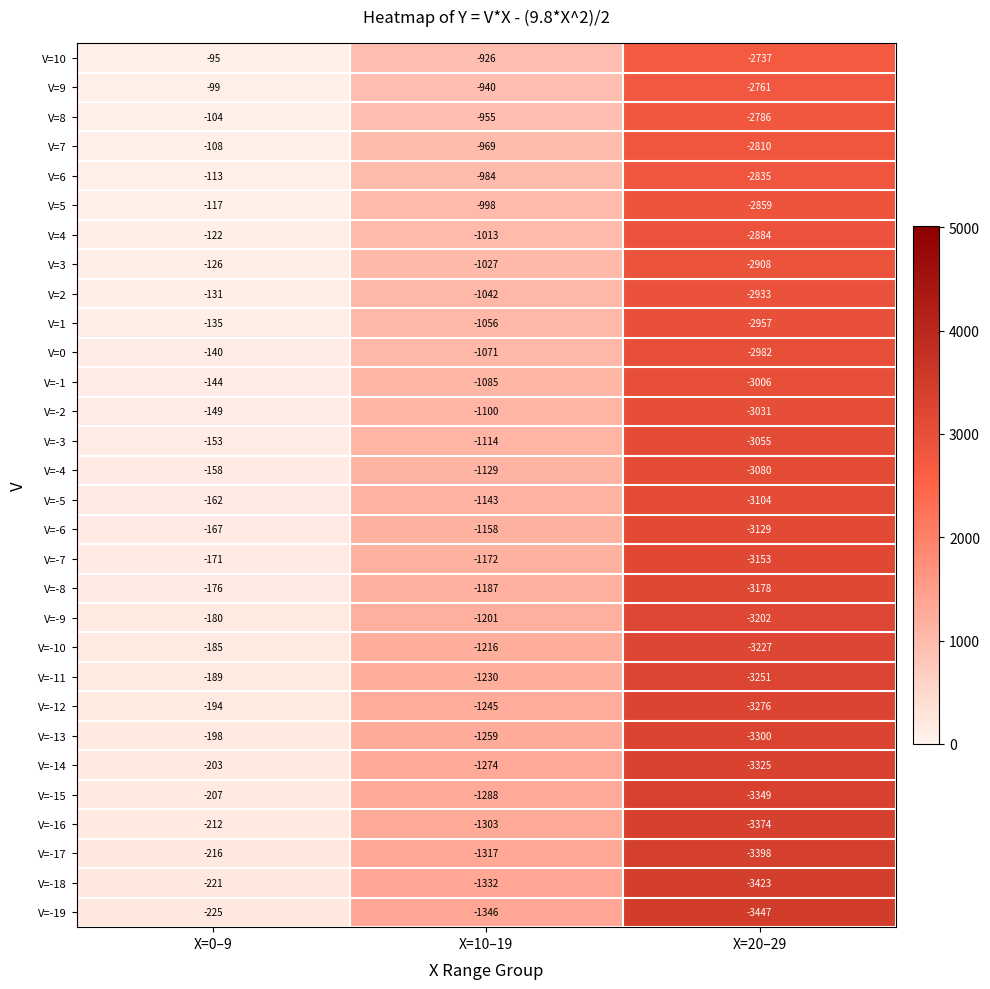

Which series has the largest total across all categories?

V=10